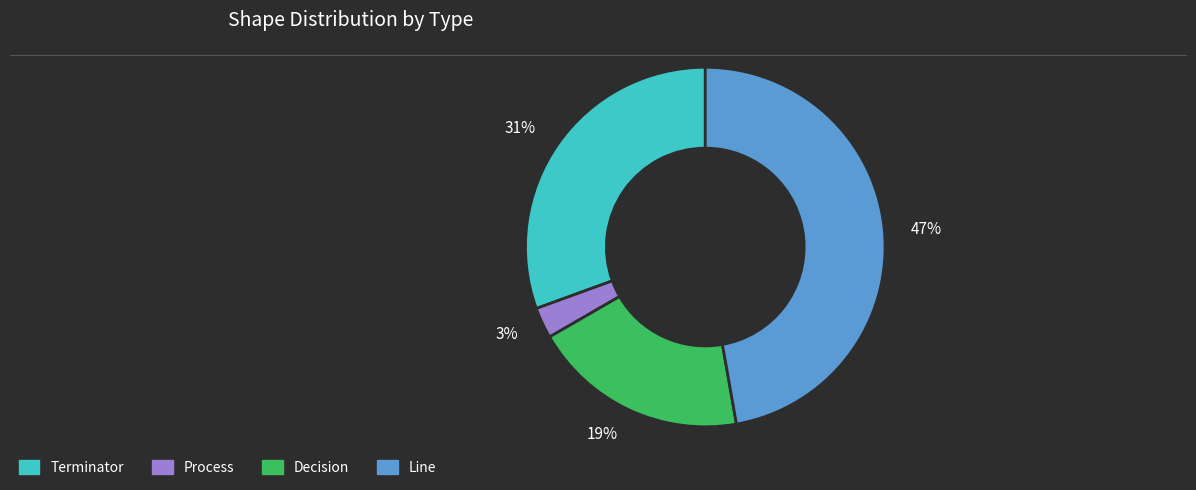

Does 3% account for over 50% of the chart?

No